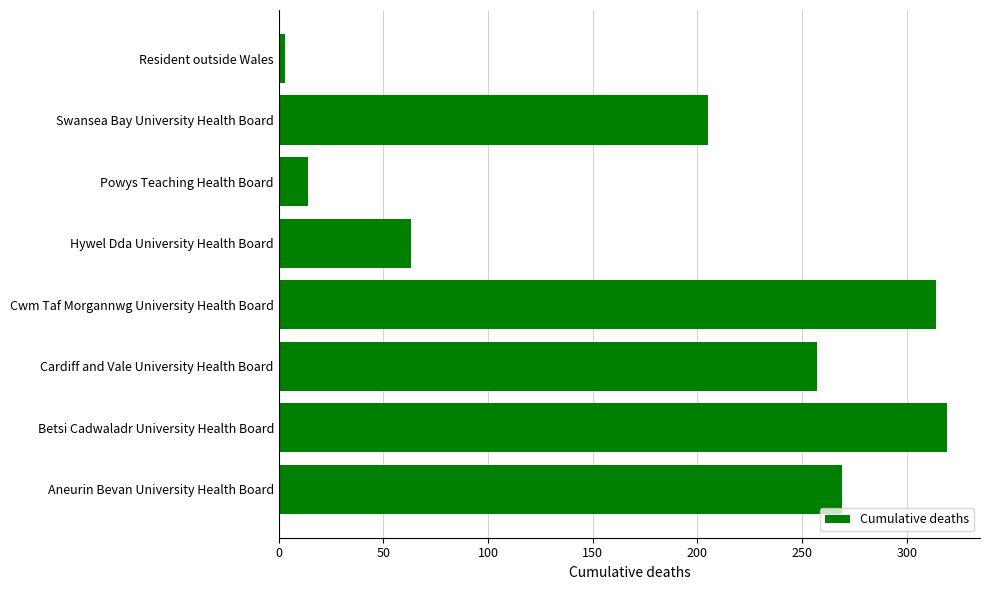

Between Aneurin Bevan University Health Board and Betsi Cadwaladr University Health Board, which is larger?

Betsi Cadwaladr University Health Board